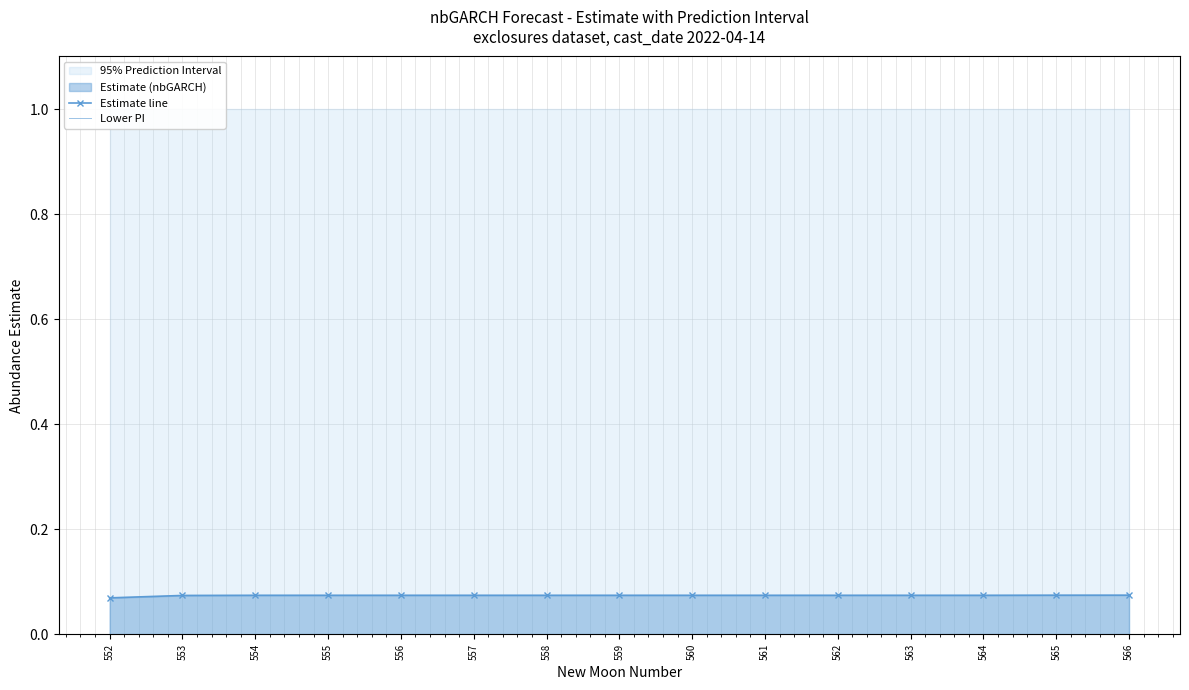

What is the value of the Estimate line point at the 9th from the left?

0.1